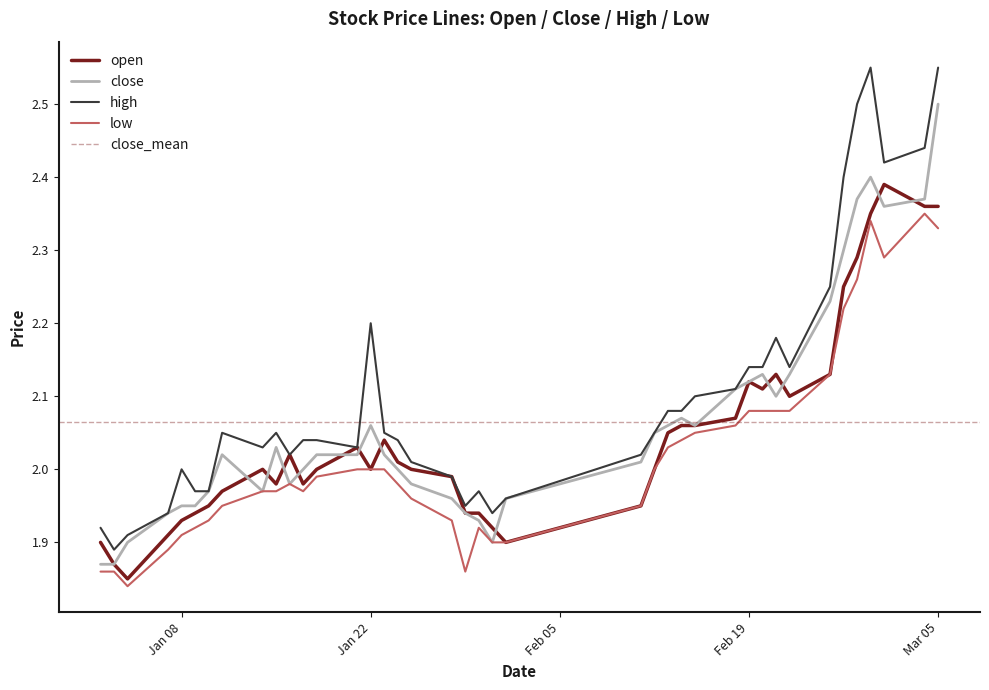

True or false: high and low cross at least once.

False